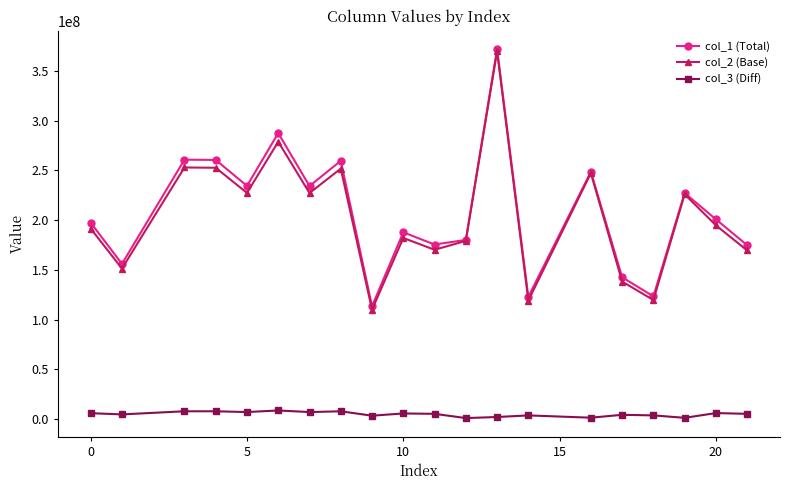

What is the maximum value shown in the chart?

371719570.9